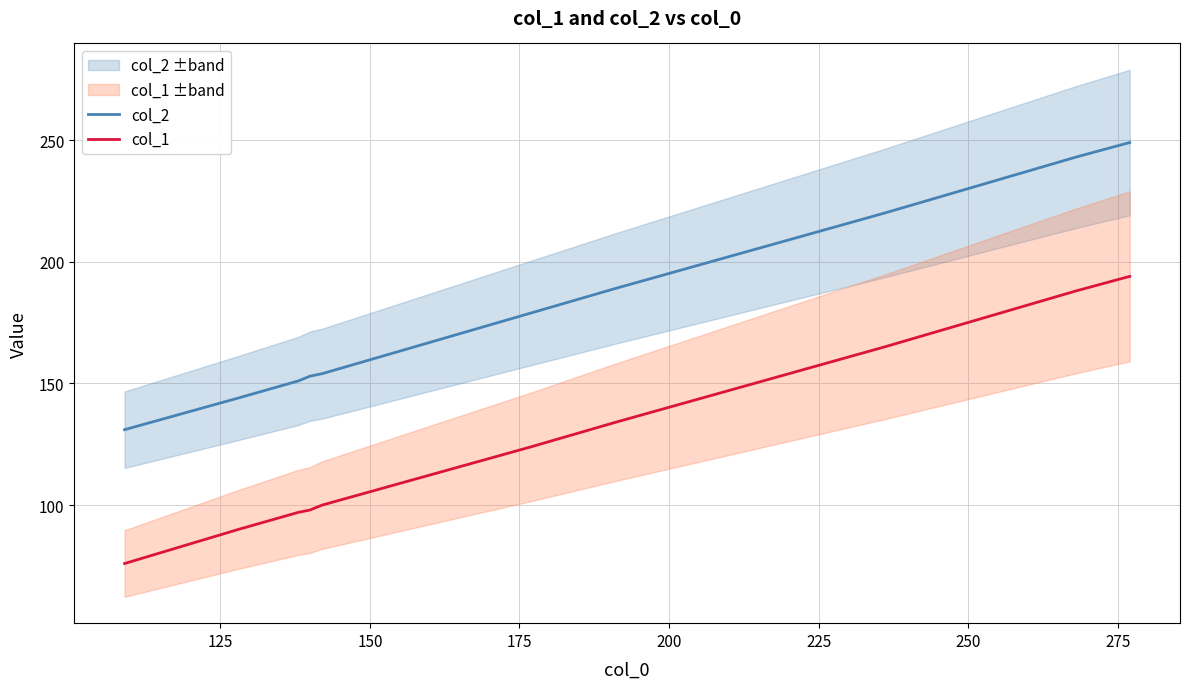

What is the value of the col_2 point at the 1st from the left?

131